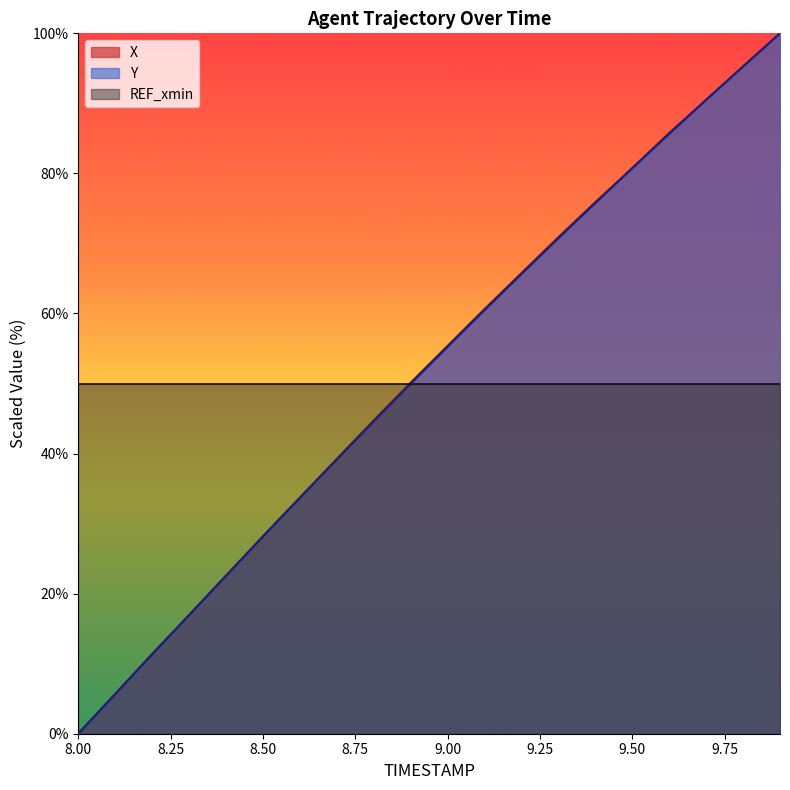

What is the total value across all series at 8.00?

50.0